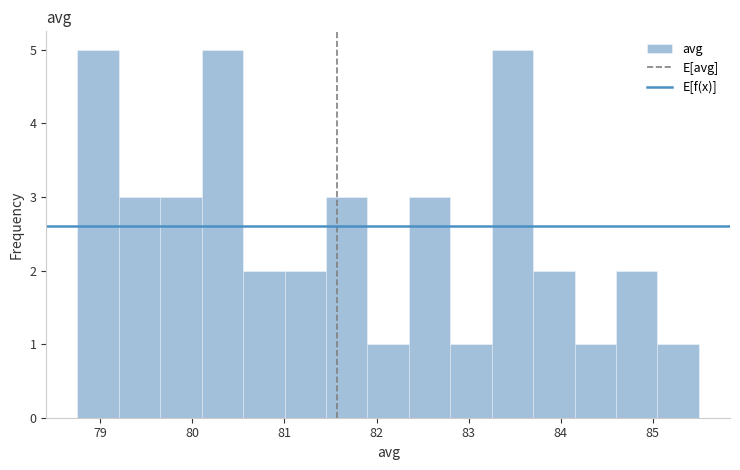

Reading left to right, list every bar in this chart as the range it spans on the x-axis followed by its height. Neither the bar edges nor the heights are printed on the chart, so give them approximately, as read against the axes.

78.7 to 79.2: 5
79.2 to 79.6: 3
79.6 to 80.1: 3
80.1 to 80.6: 5
80.6 to 81.0: 2
81.0 to 81.5: 2
81.5 to 81.9: 3
81.9 to 82.4: 1
82.4 to 82.8: 3
82.8 to 83.3: 1
83.3 to 83.7: 5
83.7 to 84.2: 2
84.2 to 84.6: 1
84.6 to 85.1: 2
85.1 to 85.5: 1